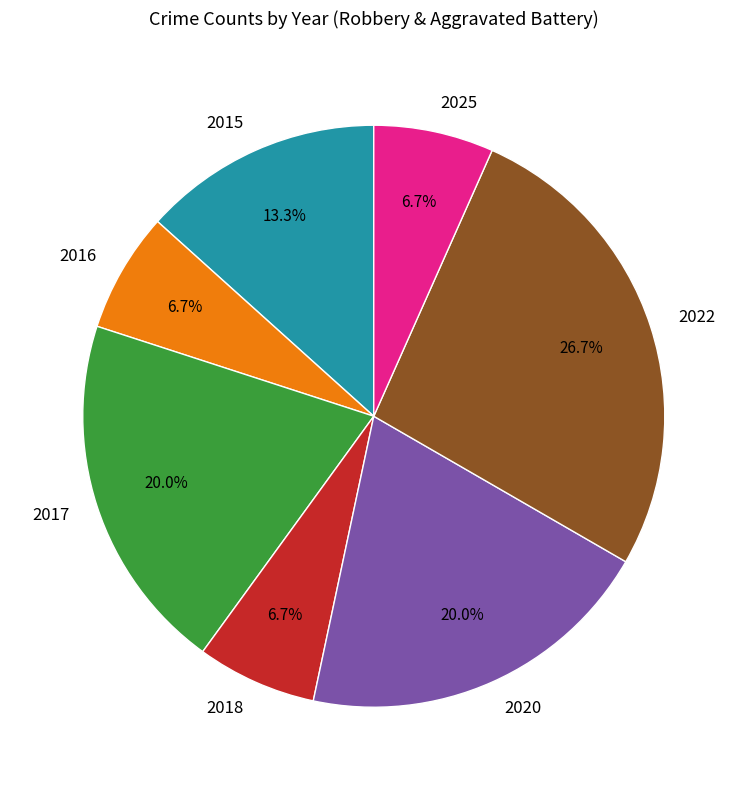

The 2025 slice represents 1% of the pie. True or false?

False